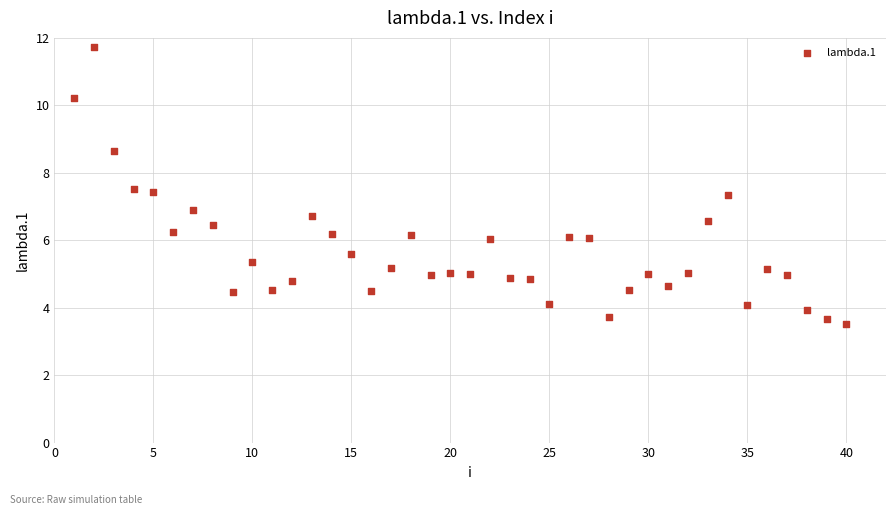

What is the range of Y values (max minus min)?

8.2